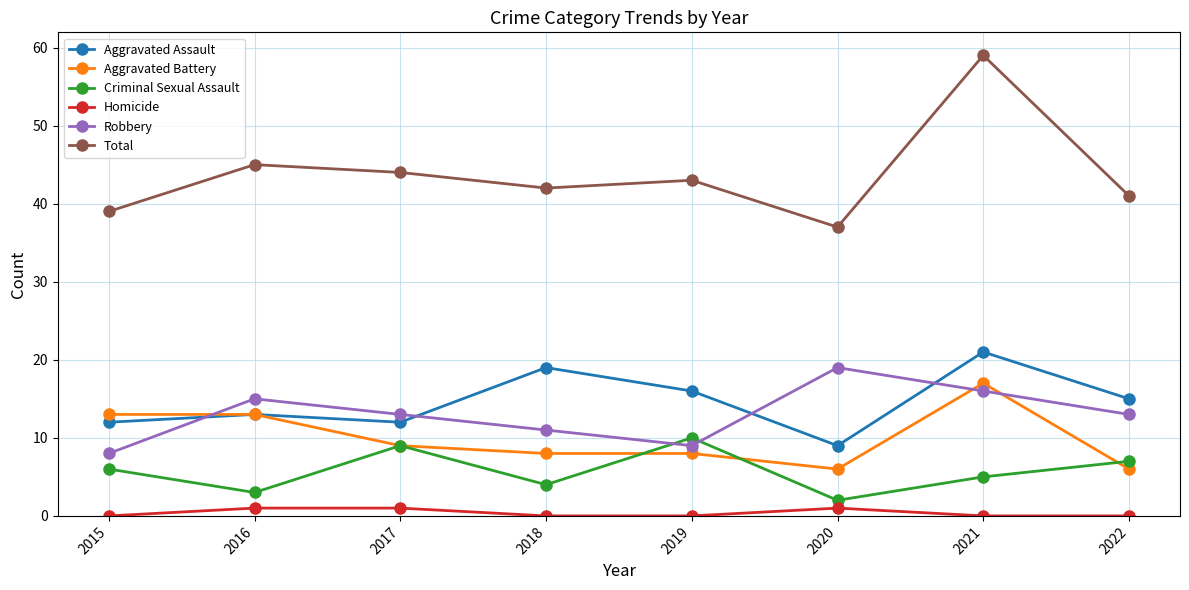

True or false: Total and Criminal Sexual Assault intersect in this chart.

False